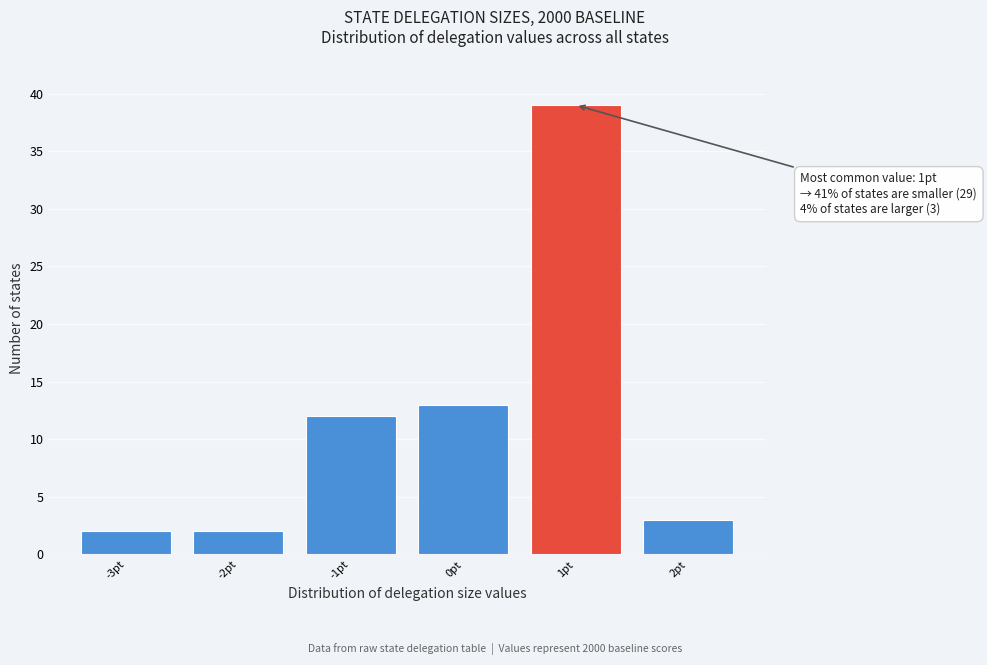

Which range on the x-axis has the tallest bar?

0.5 to 1.5